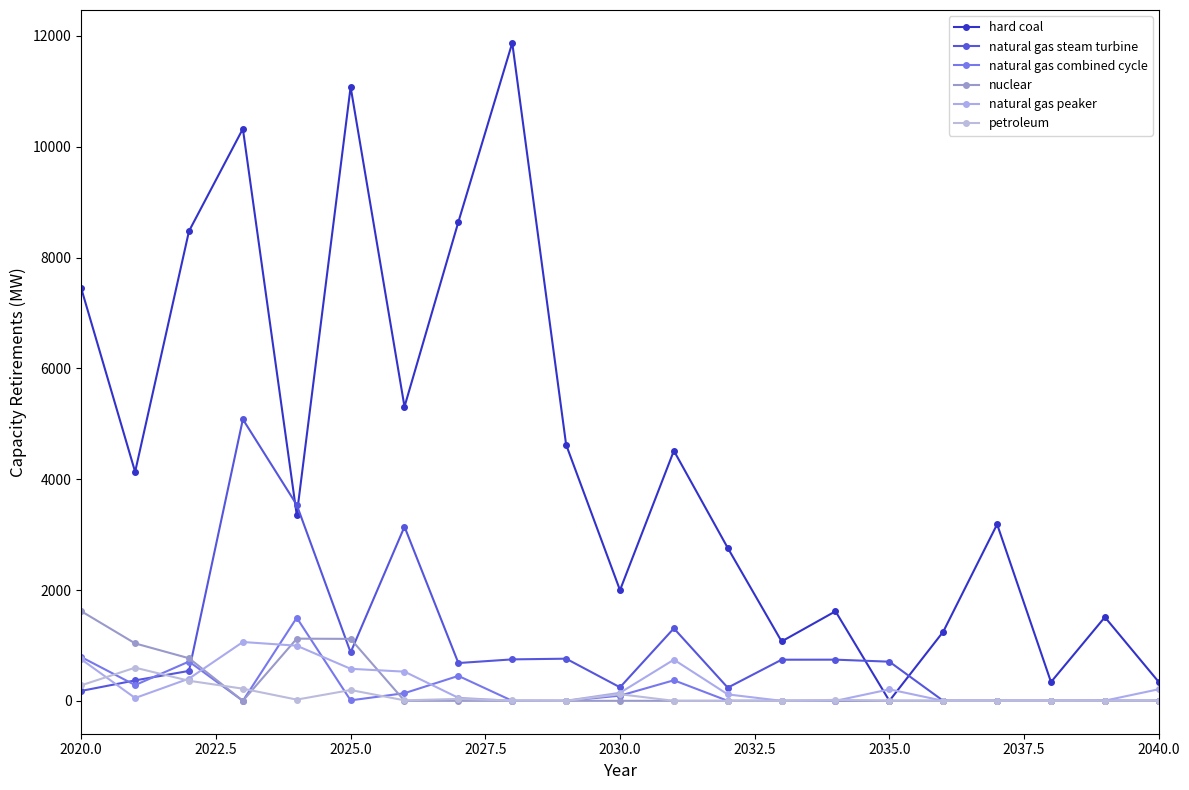

How many series are shown in this chart?

6